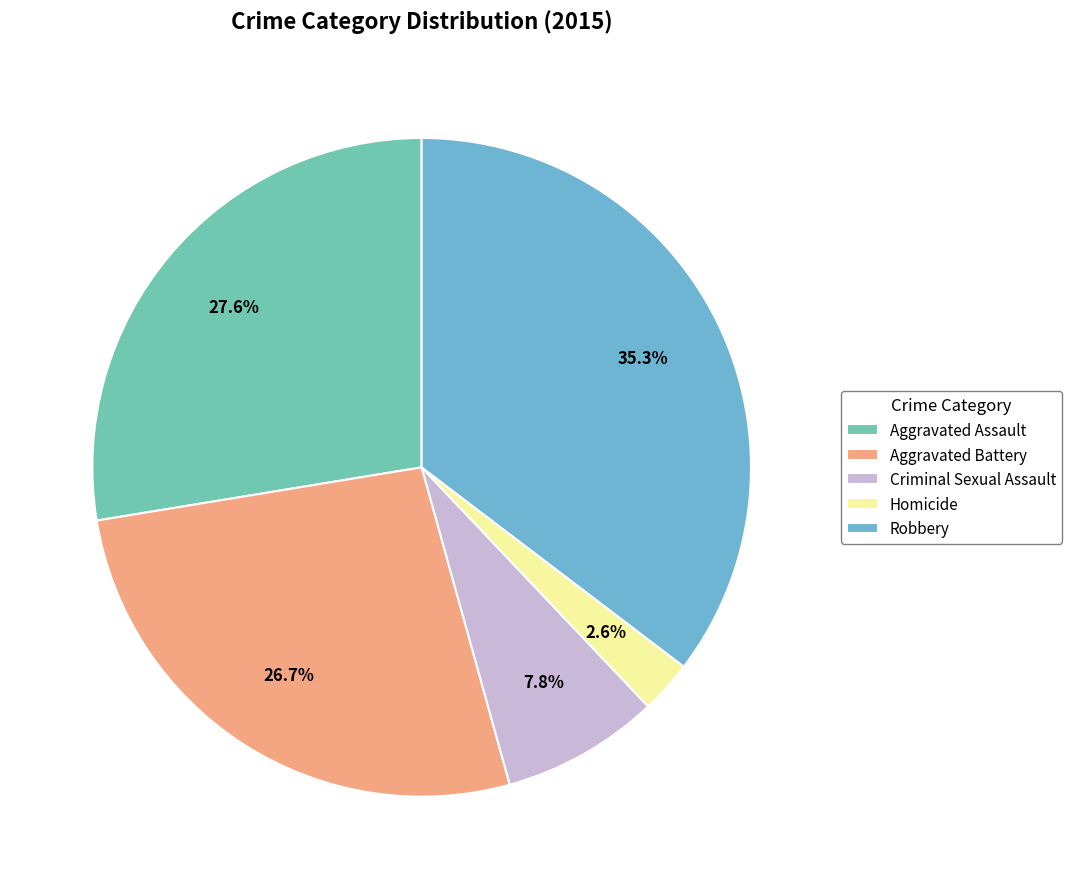

Rank the categories by value from lowest to highest.

Homicide, Criminal Sexual Assault, Aggravated Battery, Aggravated Assault, Robbery